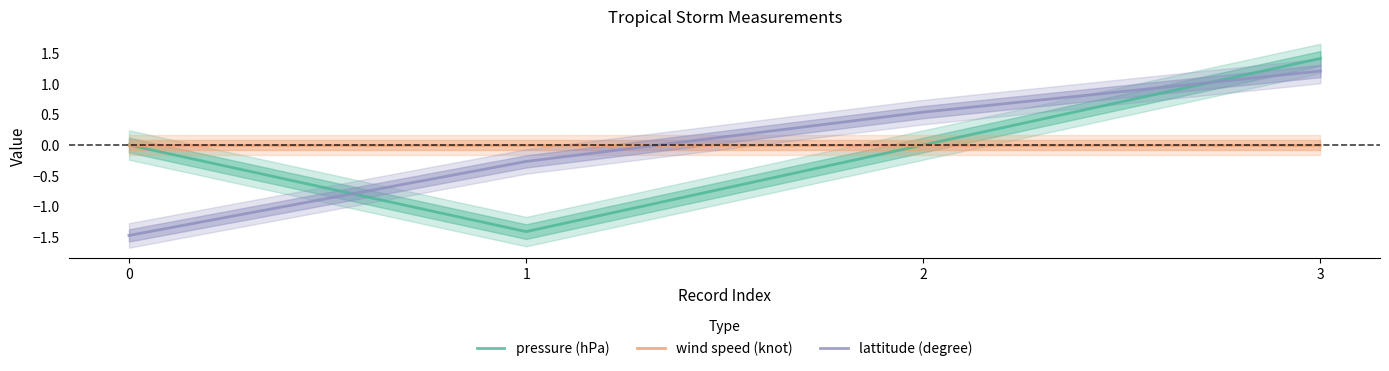

At which label does pressure (hPa) reach its peak?

3